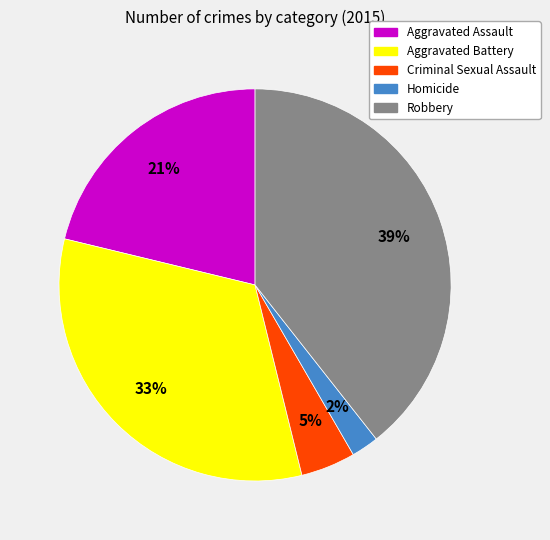

True or false: Robbery accounts for 39% of the total.

True